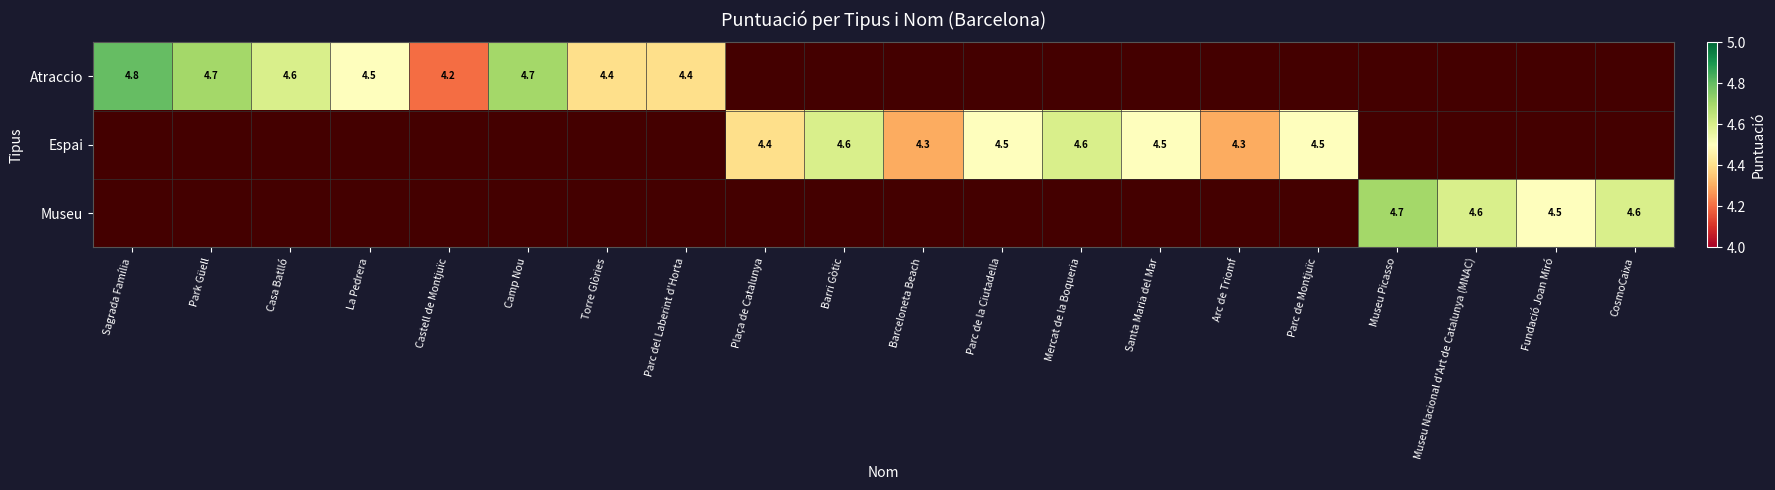

True or false: Museu has a value of 4.5 at Fundació Joan Miró.

True